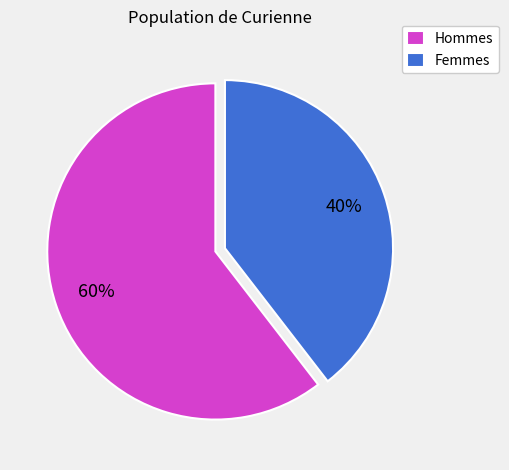

Between Hommes and Femmes, which is larger?

Hommes